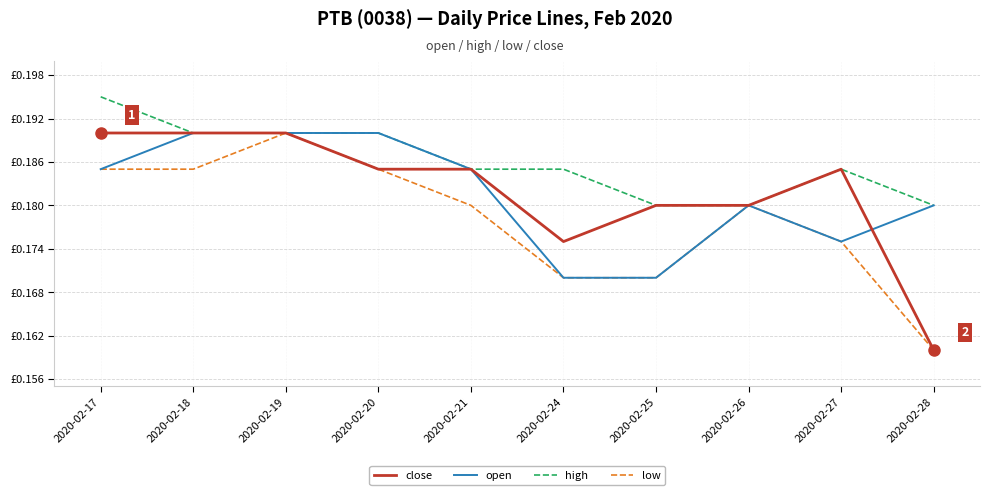

What are all the series names shown in the legend?

close, open, high, low